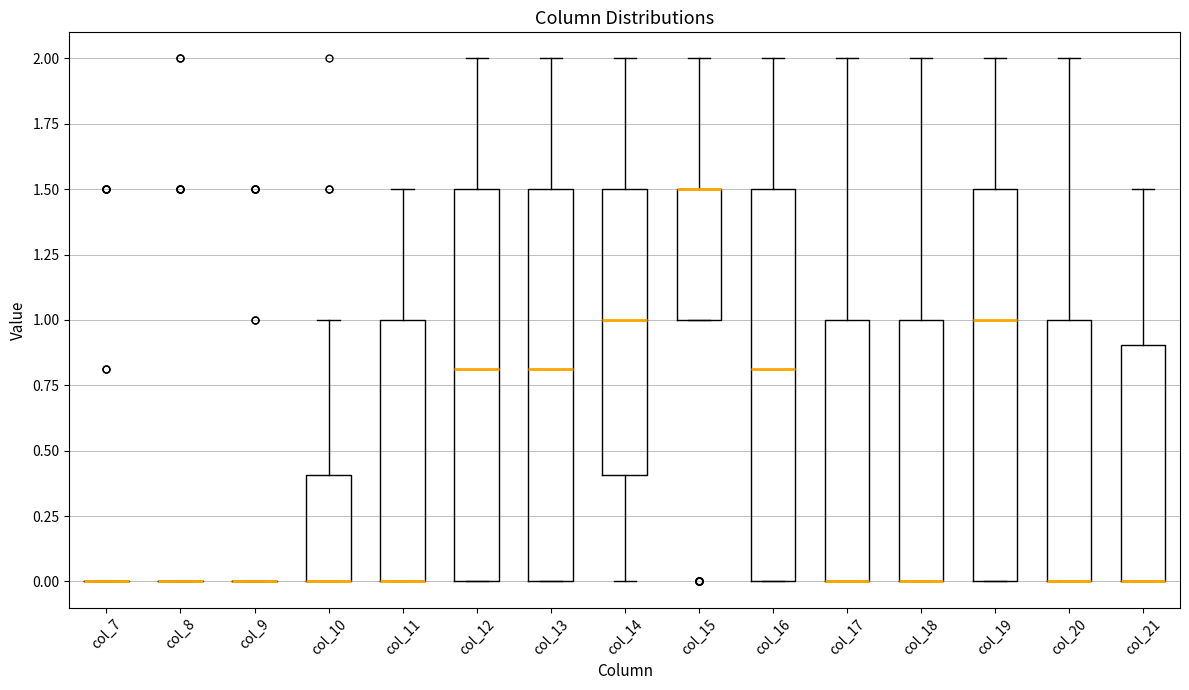

Reading left to right, transcribe this box plot: for each box, give where its median line is, the range the box spans, and where its two whiskers end, as read against the y-axis. The values are not printed on the chart, so give them approximately, as read against the axis.

col_7: box collapsed to a line at 0.0, whiskers 0.0 to 0.0
col_8: box collapsed to a line at 0.0, whiskers 0.0 to 0.0
col_9: box collapsed to a line at 0.0, whiskers 0.0 to 0.0
col_10: median 0.0 (drawn on the box's lower edge), box 0.0 to 0.4, whiskers 0.0 to 1.0
col_11: median 0.0 (drawn on the box's lower edge), box 0.0 to 1.0, whiskers 0.0 to 1.5
col_12: median 0.8, box 0.0 to 1.5, whiskers 0.0 to 2.0
col_13: median 0.8, box 0.0 to 1.5, whiskers 0.0 to 2.0
col_14: median 1.0, box 0.4 to 1.5, whiskers 0.0 to 2.0
col_15: median 1.5 (drawn on the box's upper edge), box 1.0 to 1.5, whiskers 1.0 to 2.0
col_16: median 0.8, box 0.0 to 1.5, whiskers 0.0 to 2.0
col_17: median 0.0 (drawn on the box's lower edge), box 0.0 to 1.0, whiskers 0.0 to 2.0
col_18: median 0.0 (drawn on the box's lower edge), box 0.0 to 1.0, whiskers 0.0 to 2.0
col_19: median 1.0, box 0.0 to 1.5, whiskers 0.0 to 2.0
col_20: median 0.0 (drawn on the box's lower edge), box 0.0 to 1.0, whiskers 0.0 to 2.0
col_21: median 0.0 (drawn on the box's lower edge), box 0.0 to 0.9, whiskers 0.0 to 1.5